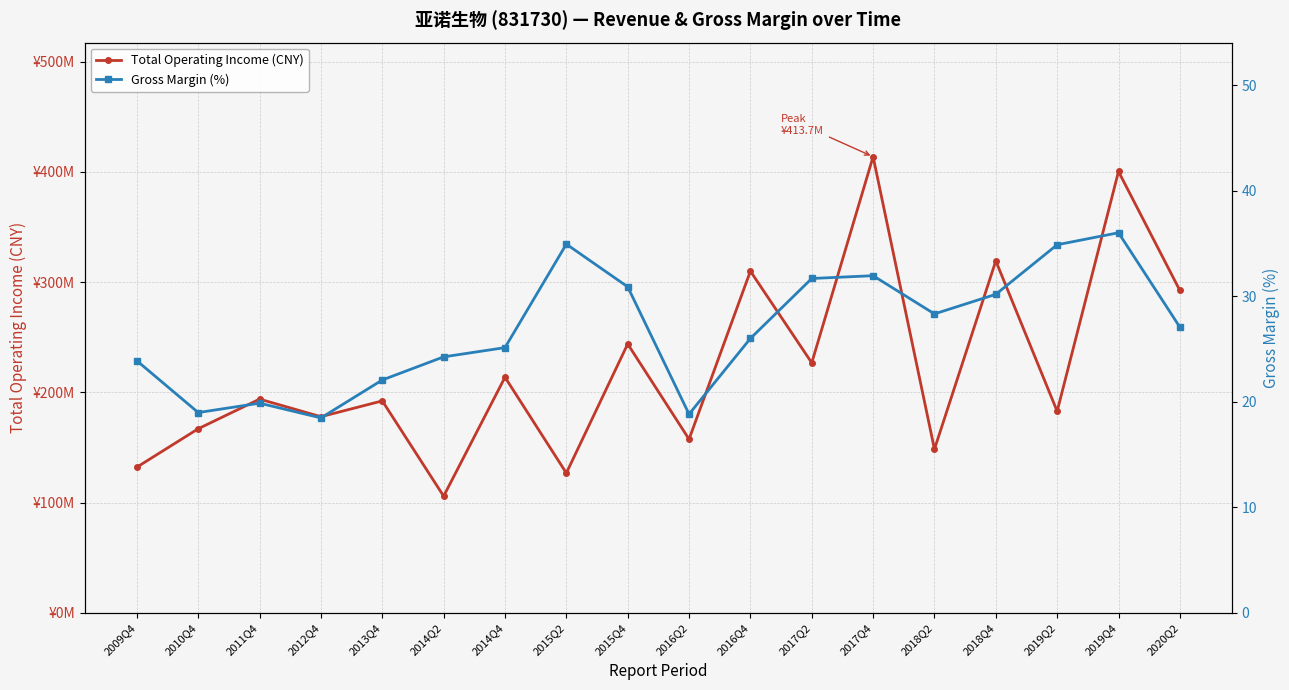

Which category has the highest value in the Total Operating Income (CNY) series?

2017Q4